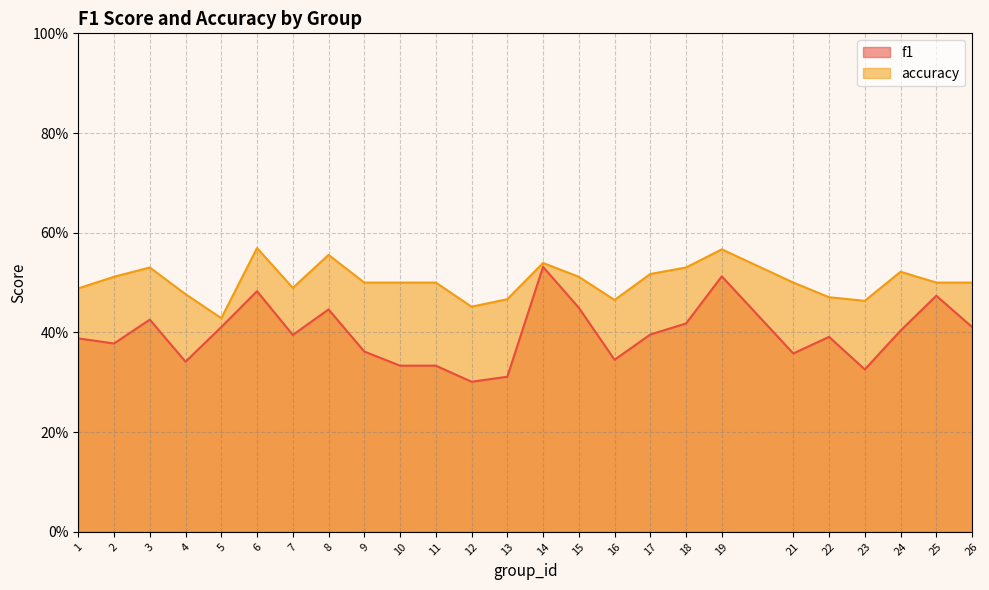

Which series has the widest spread of values?

f1